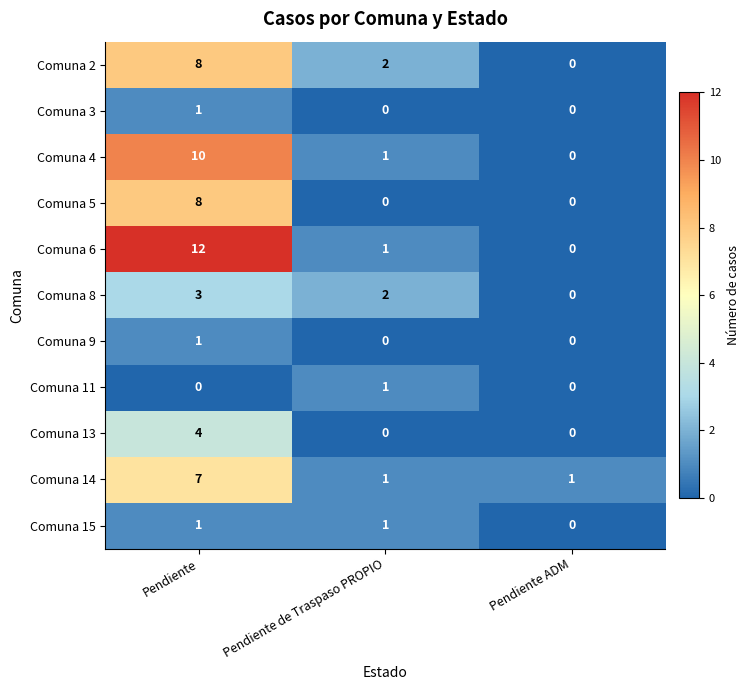

What value does the Comuna 13 series have at Pendiente?

4